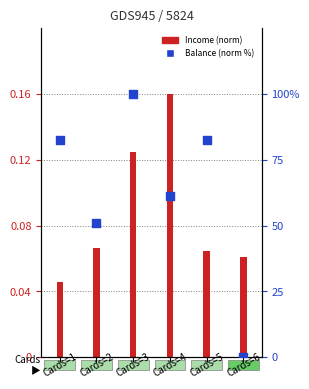

At how many categories does at least one series exceed 27?

5